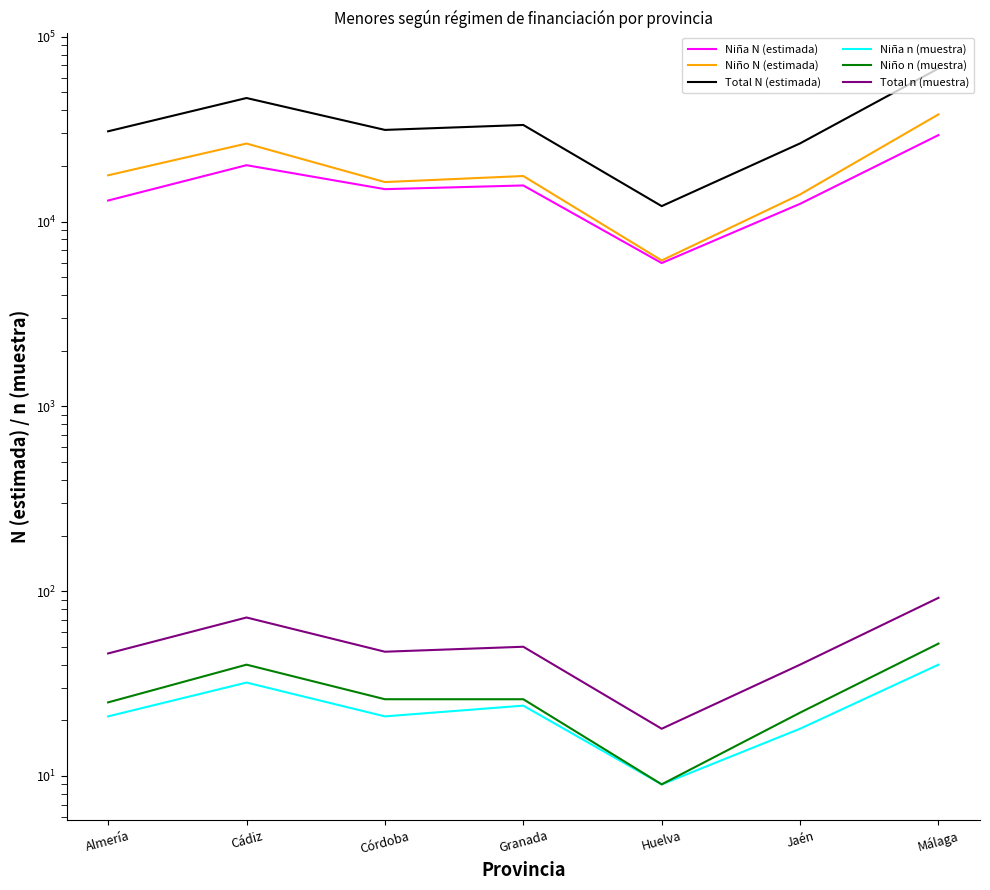

True or false: Niña N (estimada) has a value of 6287 at Granada.

False